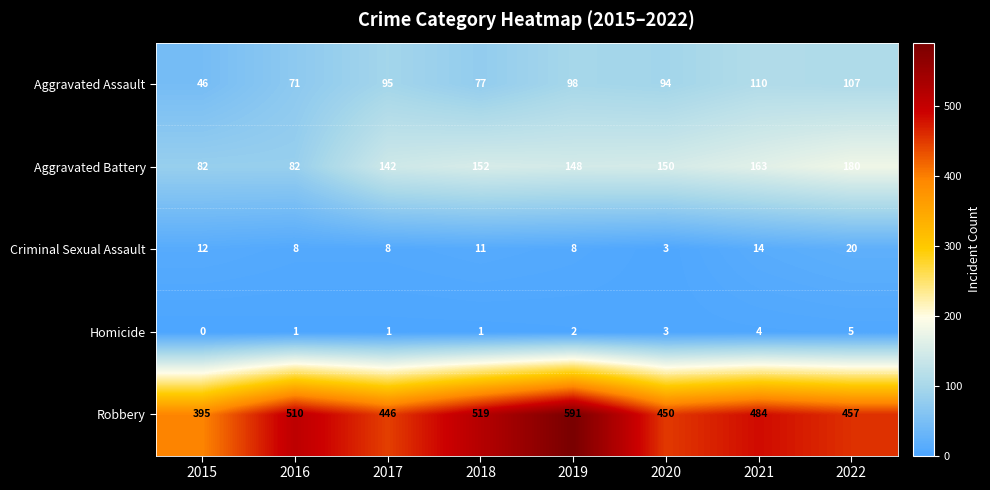

What is the spread (max minus min) of values at 2020?

447